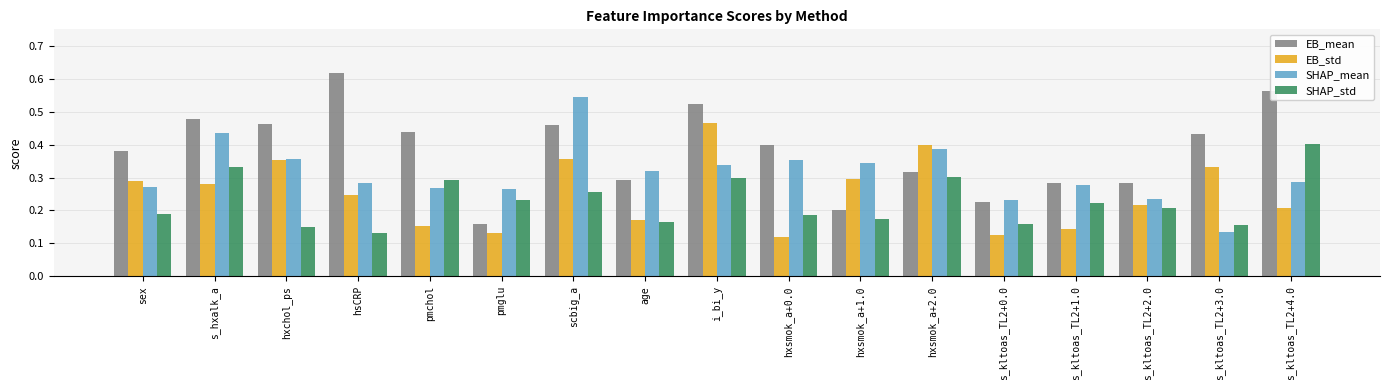

The value of EB_std at s_hxalk_a is 0.1. True or false?

False